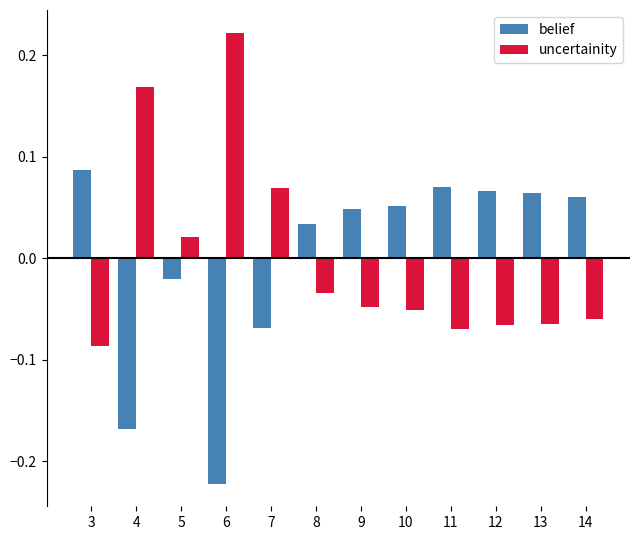

What is the difference between the maximum and minimum values in the belief series?

0.3